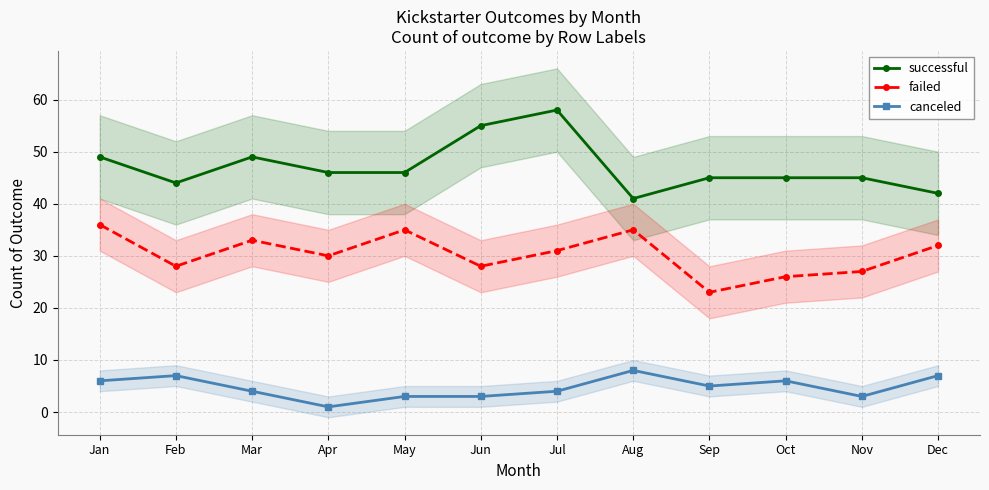

True or false: successful and failed intersect in this chart.

False